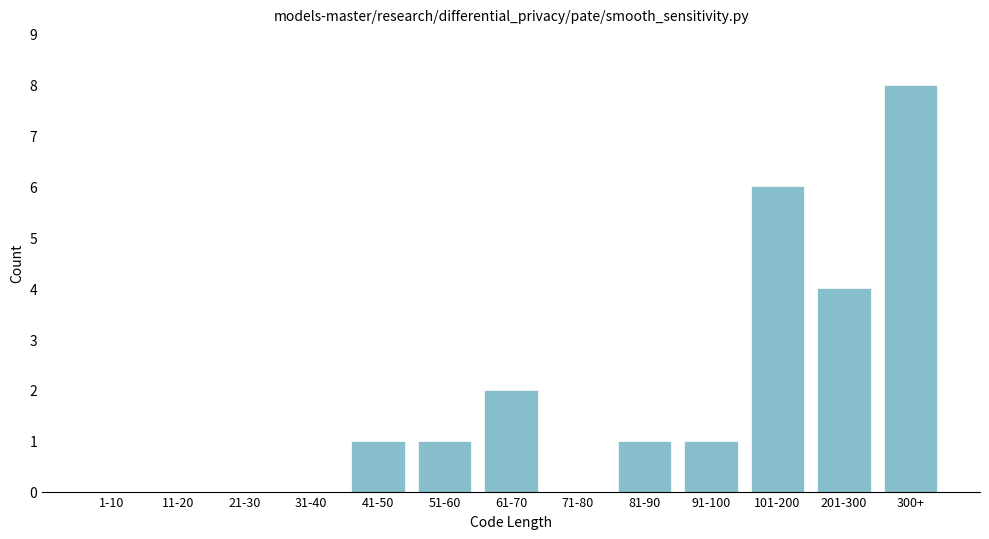

Reading left to right, extract all data points from this chart.

1-10=0	11-20=0	21-30=0	31-40=0	41-50=1	51-60=1	61-70=2	71-80=0	81-90=1	91-100=1	101-200=6	201-300=4	300+=8